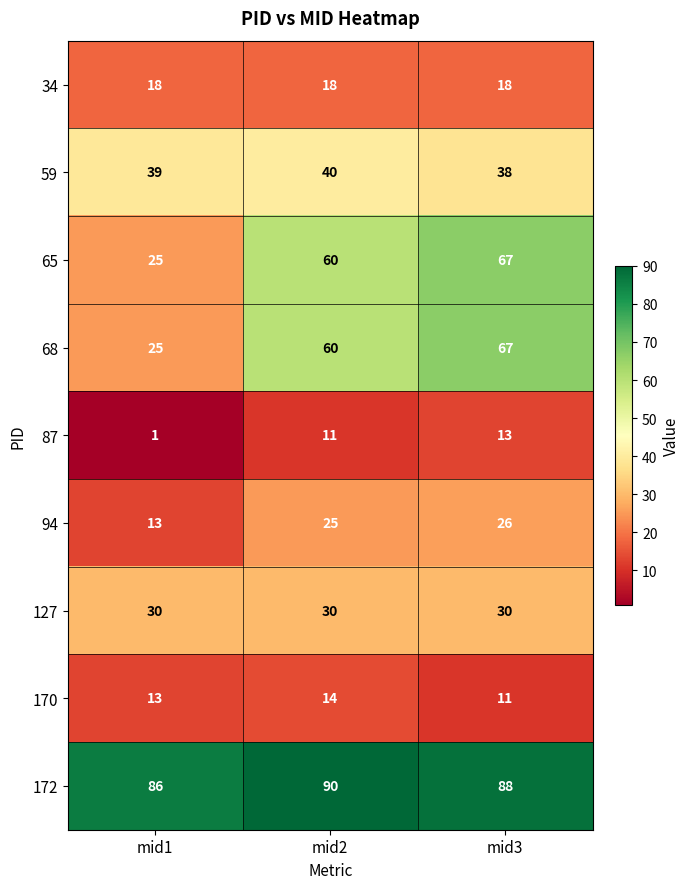

Reading right to left, list all the values displayed in this chart.

34: 18	18	18
59: 38	40	39
65: 67	60	25
68: 67	60	25
87: 13	11	1
94: 26	25	13
127: 30	30	30
170: 11	14	13
172: 88	90	86